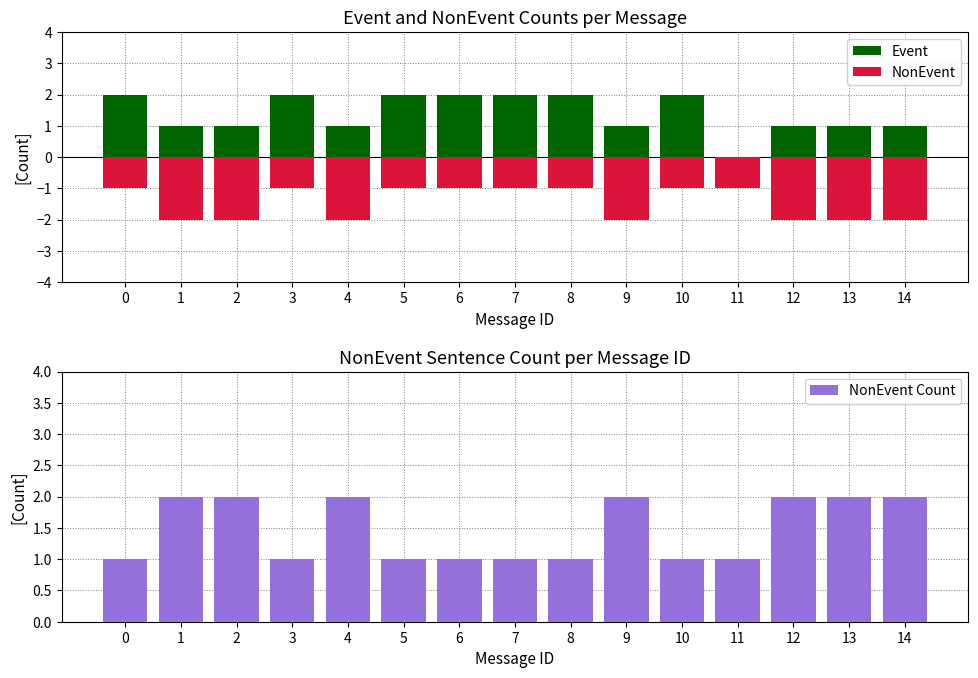

Rank the categories by NonEvent value from lowest to highest.

1, 2, 4, 9, 12, 13, 14, 0, 3, 5, 6, 7, 8, 10, 11